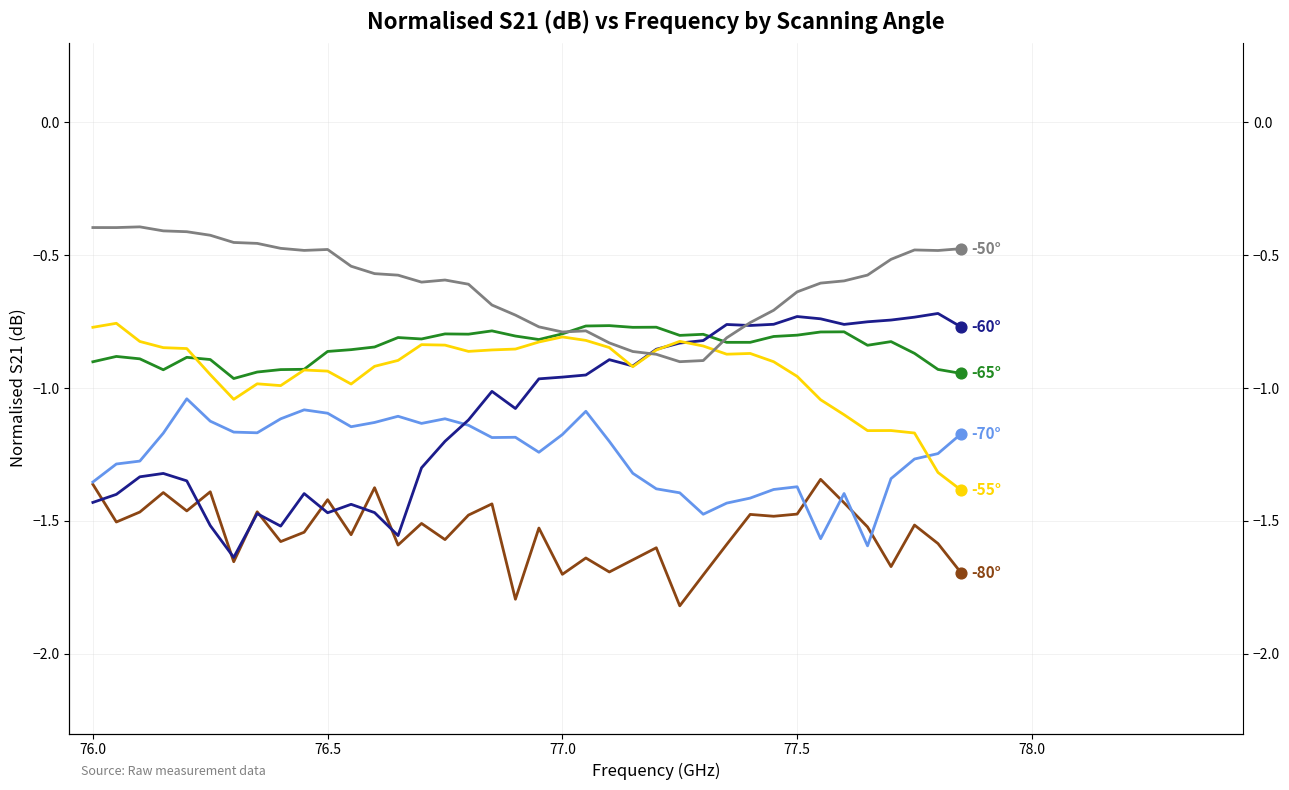

Which series has the largest total across all categories?

-50°